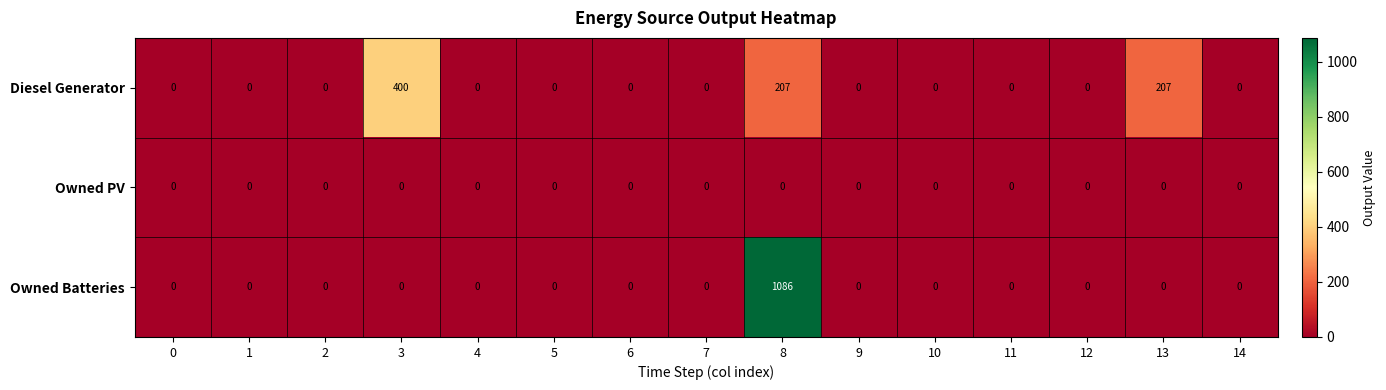

The value of Owned PV at 0 is 0. True or false?

True